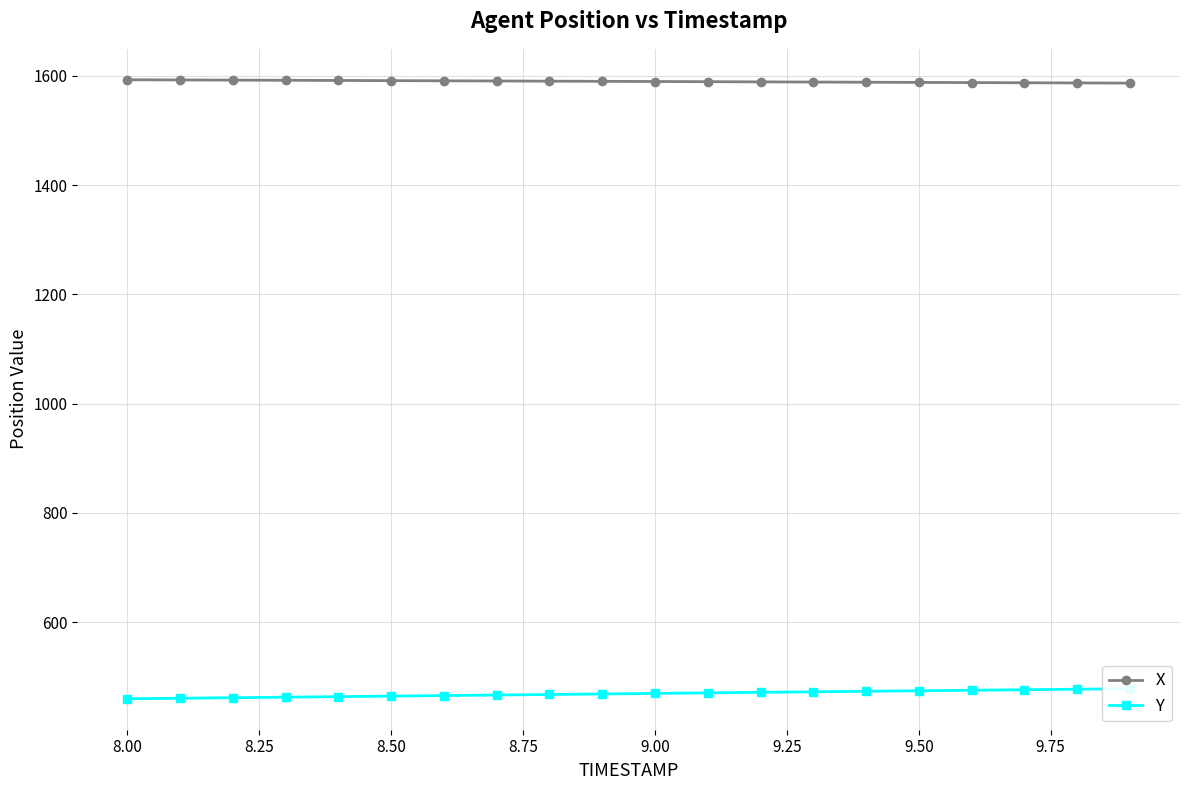

What is the maximum value for X?

1592.9